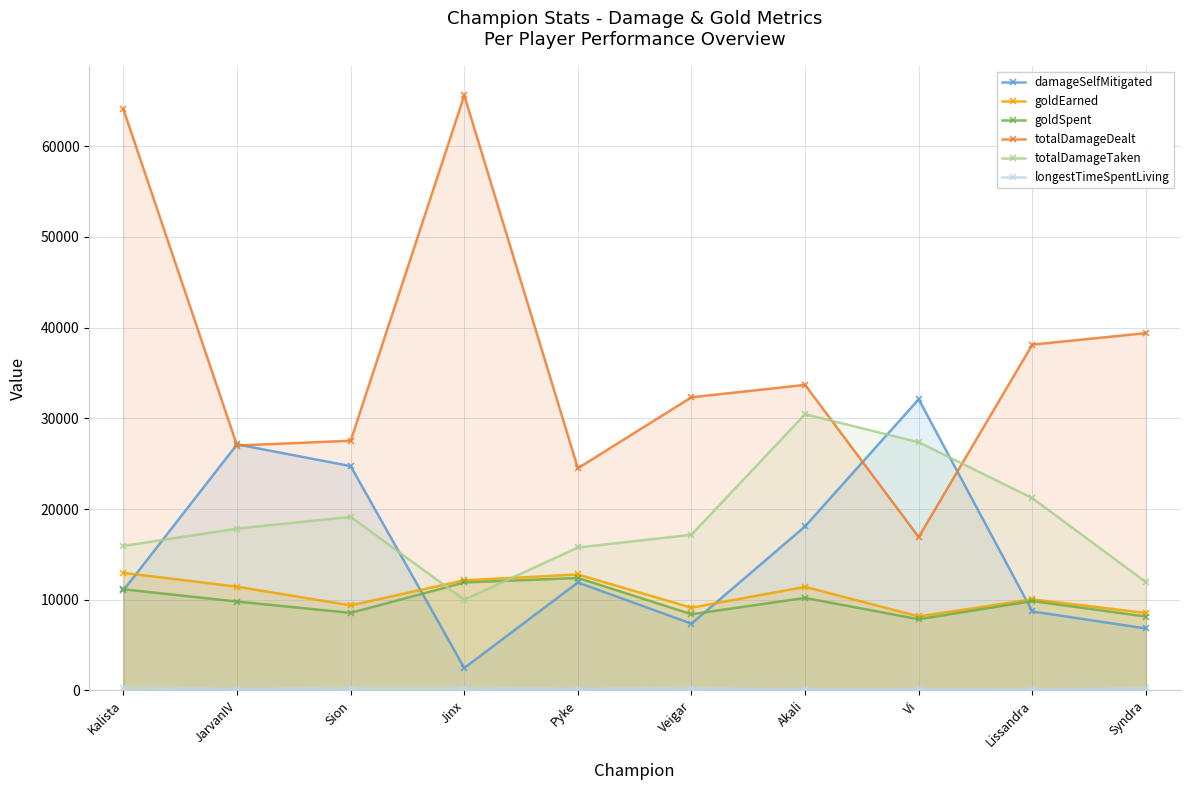

How many intersections are there between totalDamageTaken and damageSelfMitigated?

4